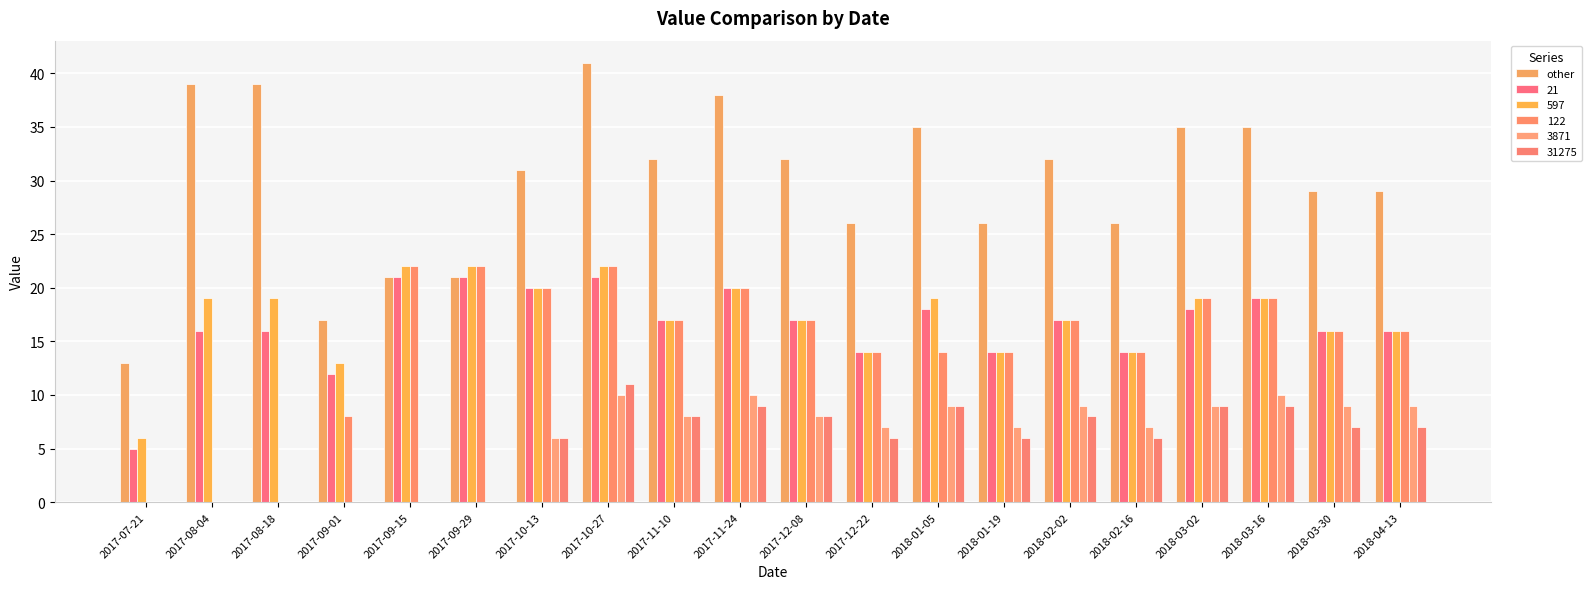

Which label corresponds to the smallest value in the chart?

2017-07-21